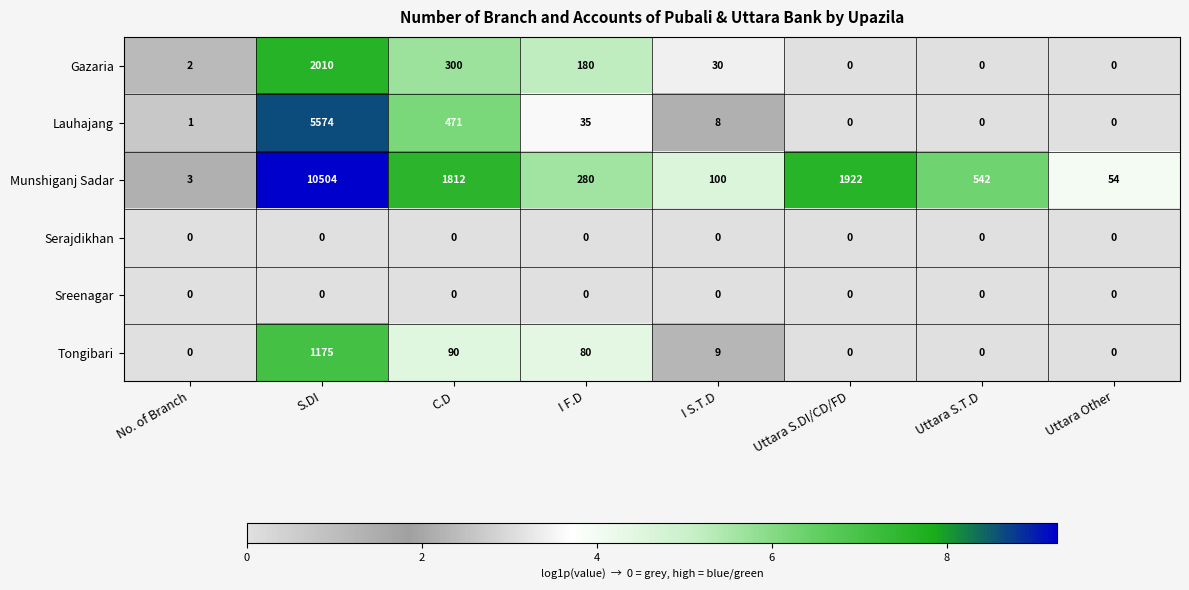

What is the difference between the Tongibari values at S.DI and No. of Branch?

1175